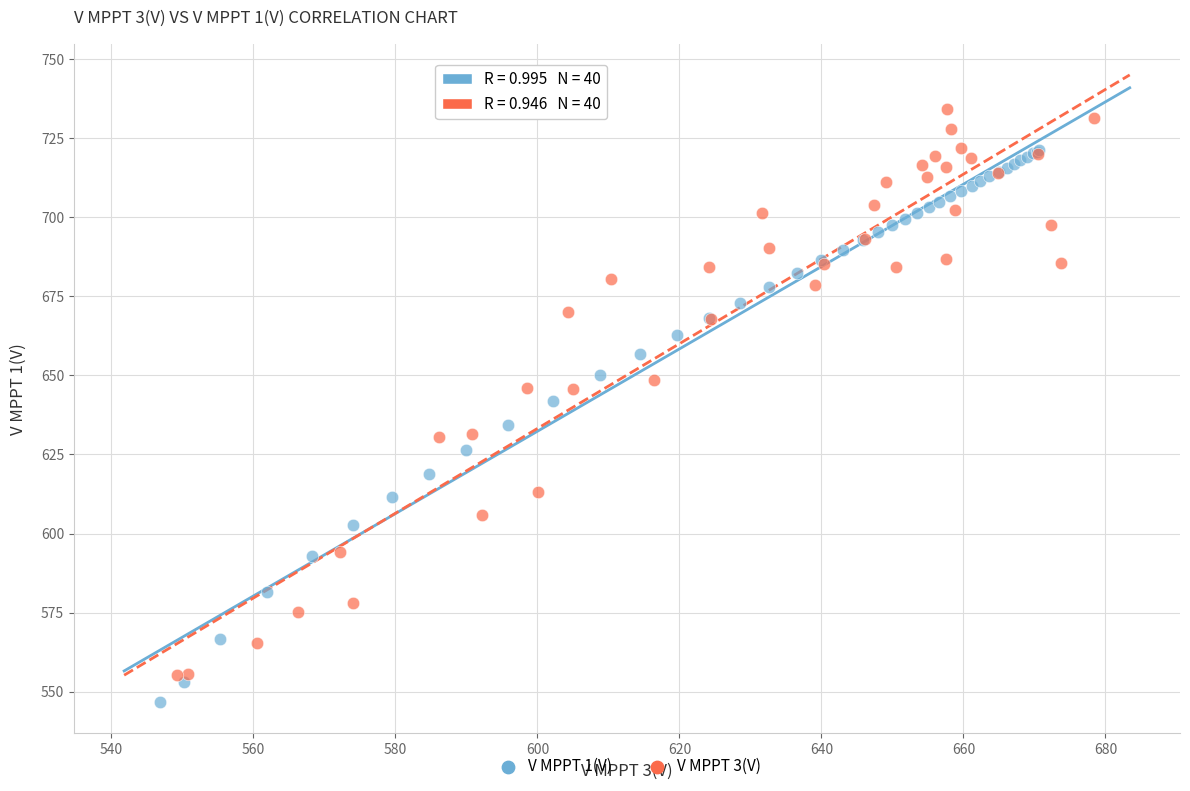

Which series has the largest Y range (max minus min)?

V MPPT 3(V)